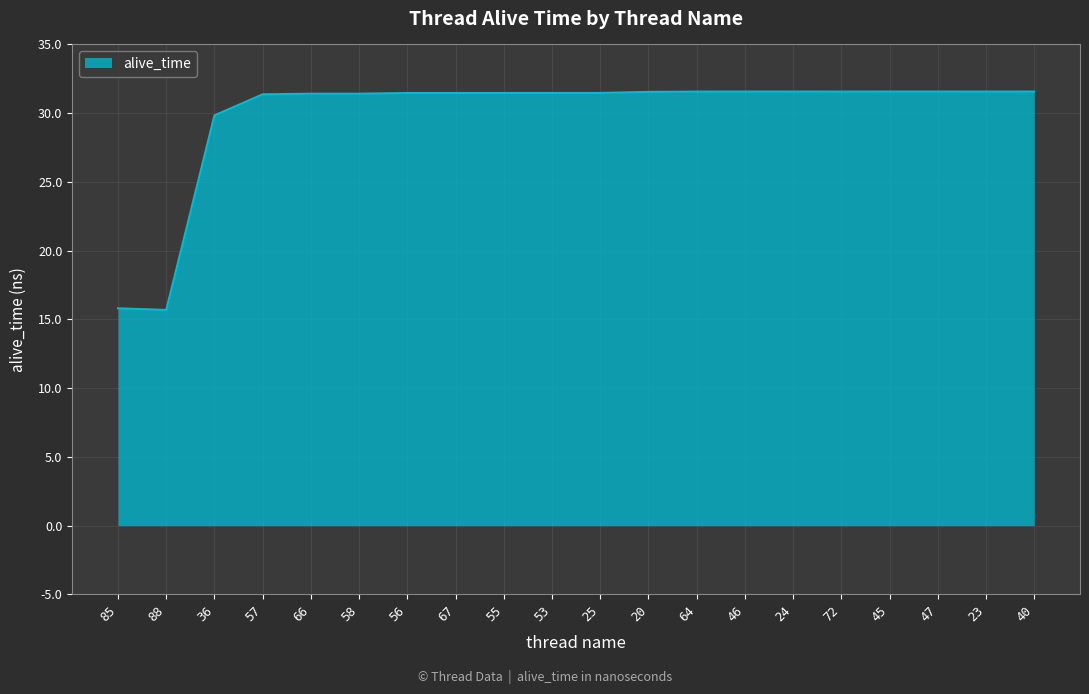

What is the change in value from 88 to 23?

+15.9